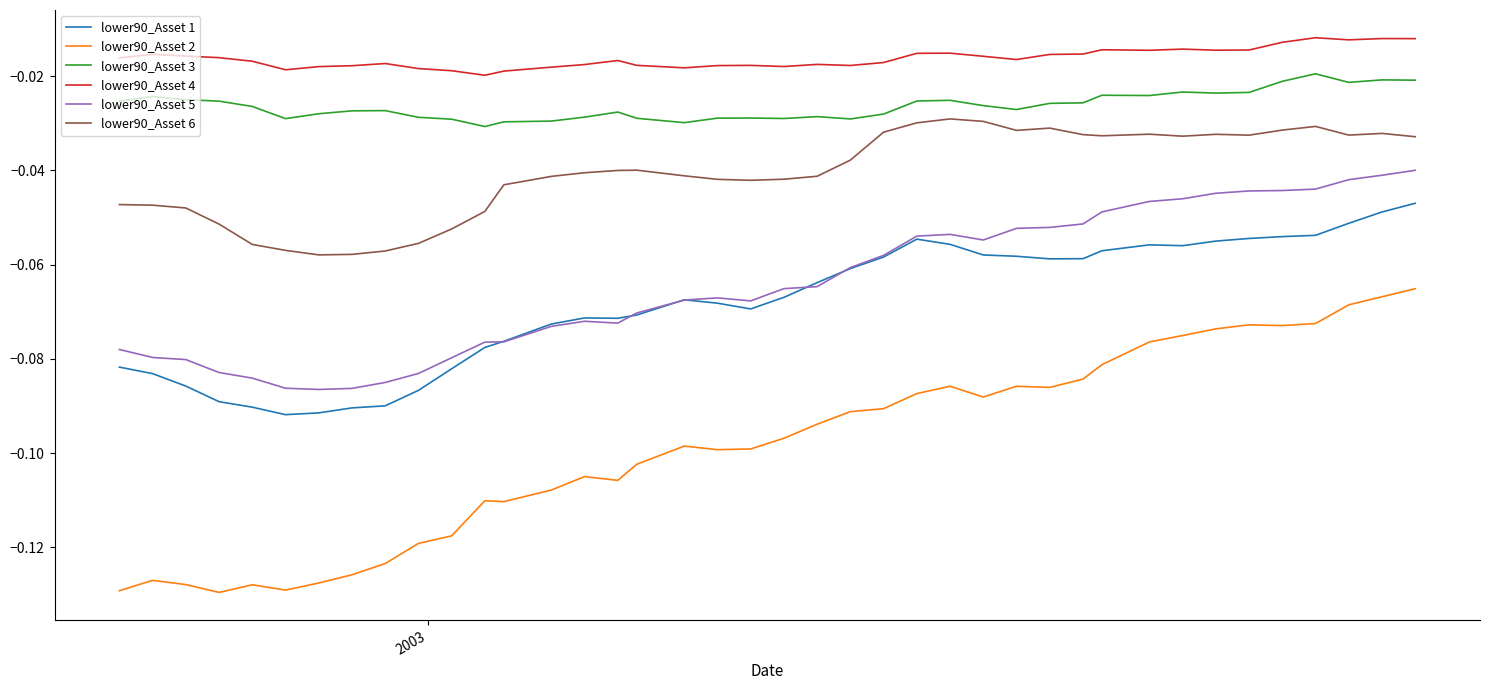

Rank the series by their maximum value, from highest to lowest.

lower90_Asset 4, lower90_Asset 3, lower90_Asset 6, lower90_Asset 5, lower90_Asset 1, lower90_Asset 2